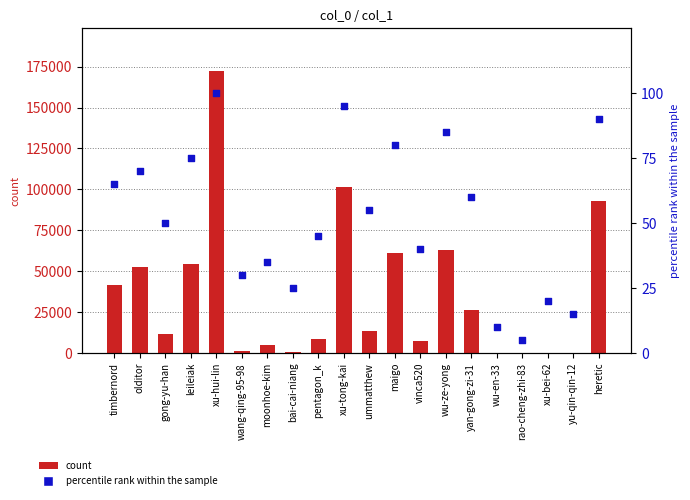

Which series contains the highest Y value?

count